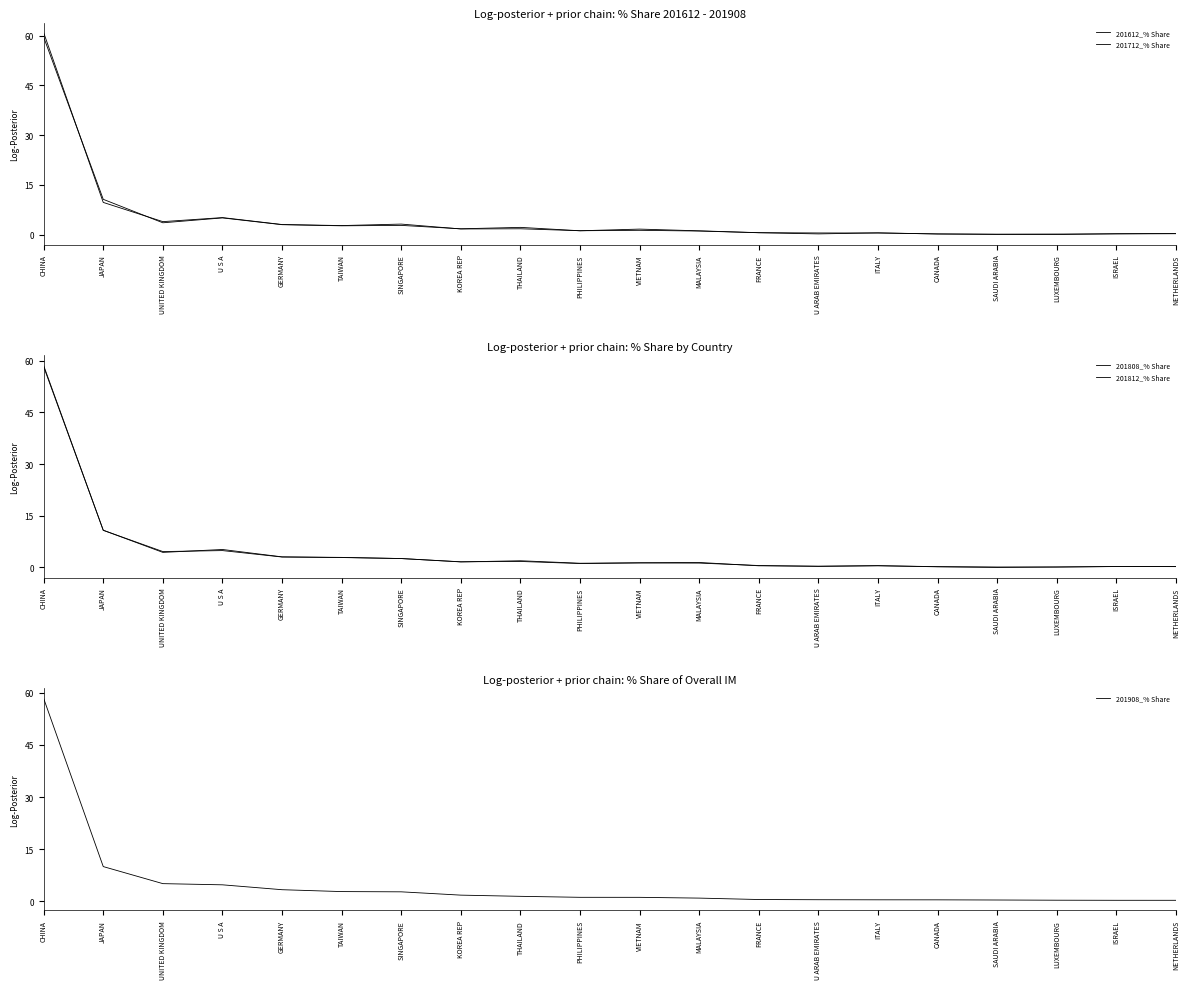

Is this an area chart (filled region under the line)?

No